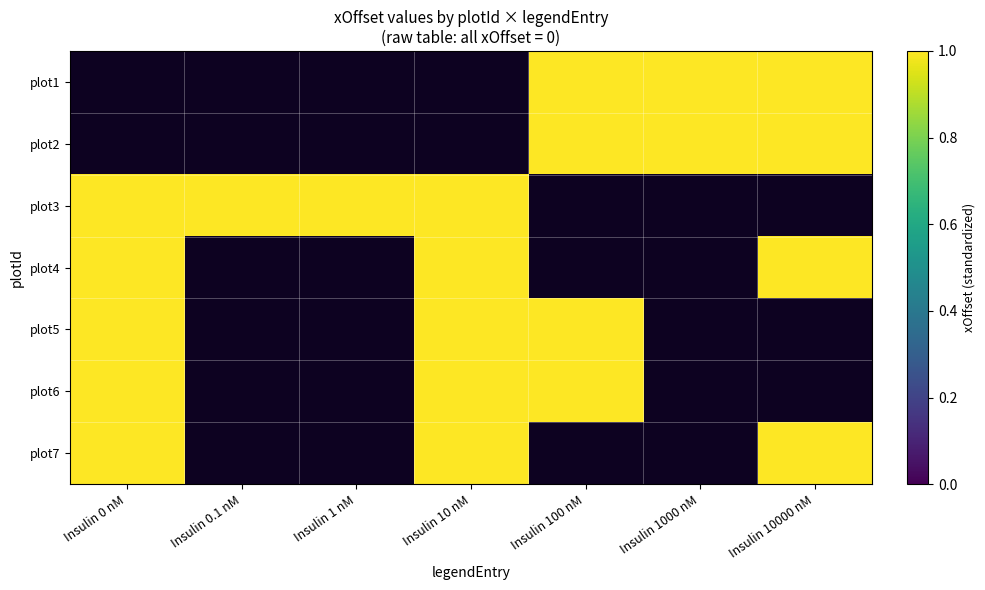

Which has a higher value, Insulin 0.1 nM or Insulin 10 nM?

Insulin 10 nM